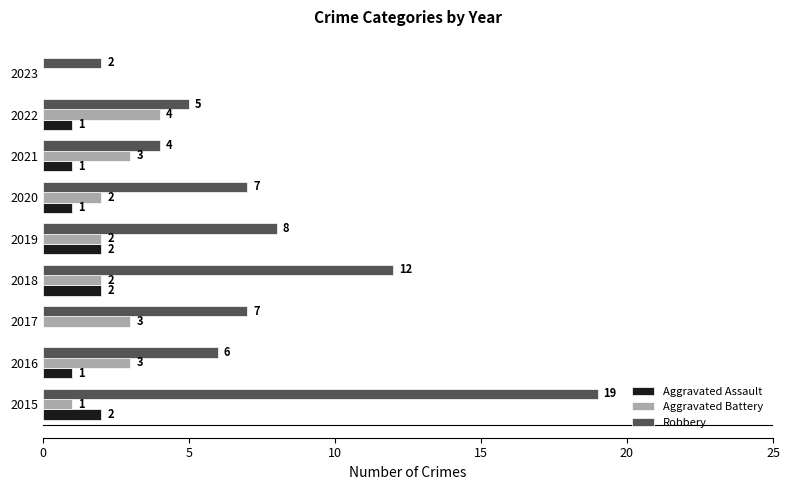

The Aggravated Battery series shows 2 at 2020. True or false?

True